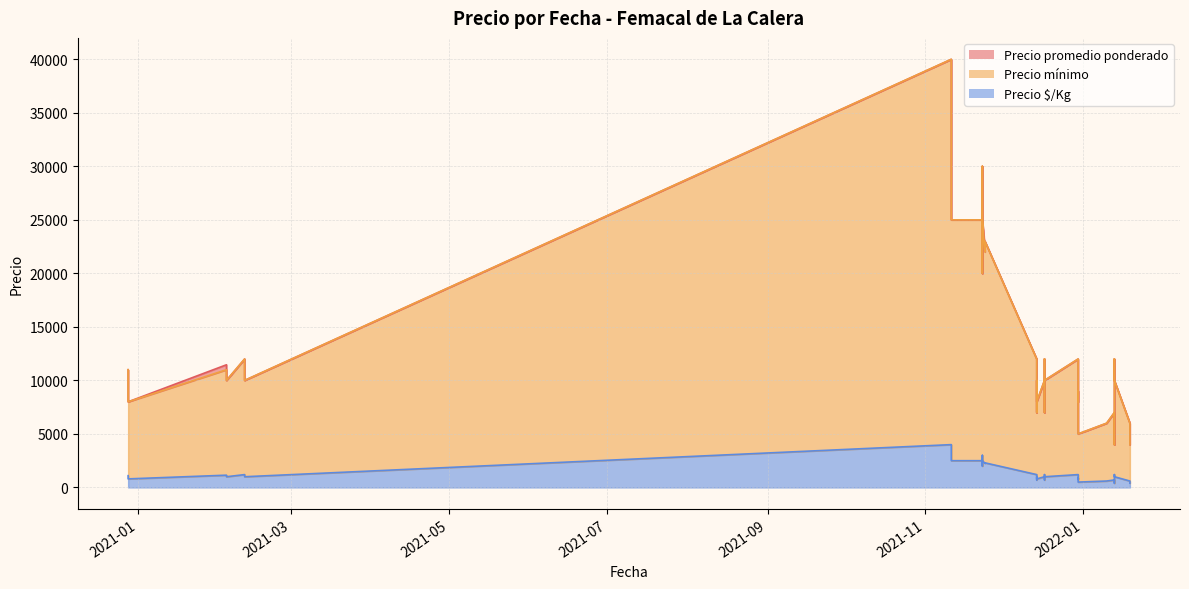

How many interior local valleys does the Precio $/Kg series have?

13